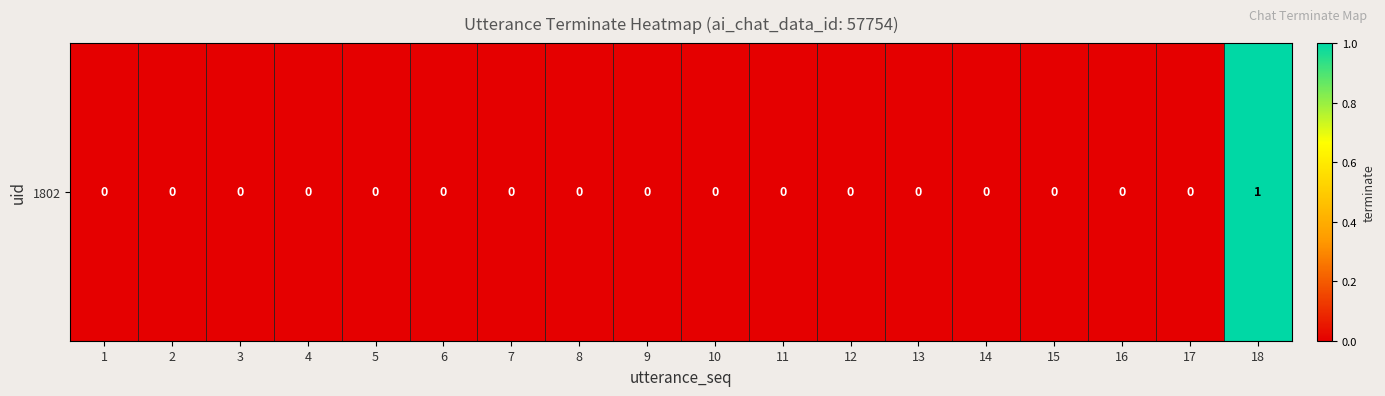

At which label is the value closest to 0?

1